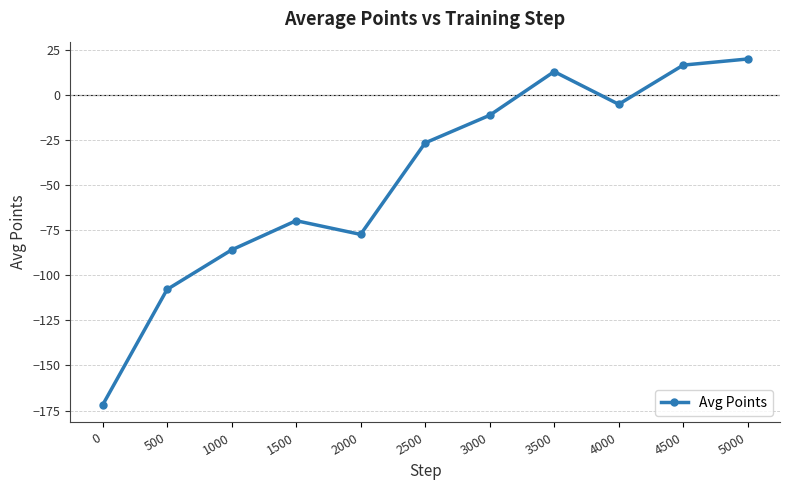

The value at 2000 is -42.7. True or false?

False